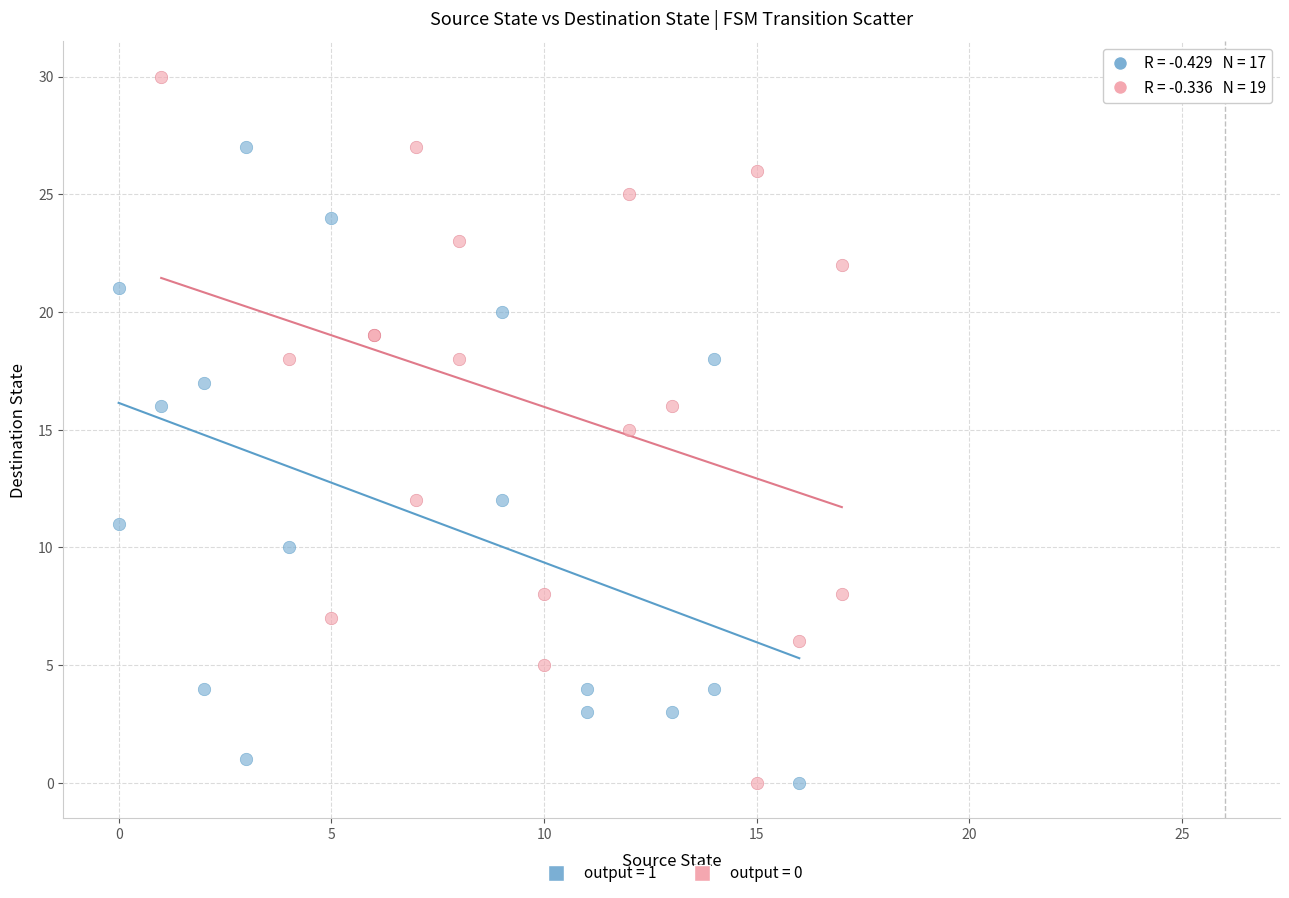

Which series has the widest spread of Y values?

output = 0